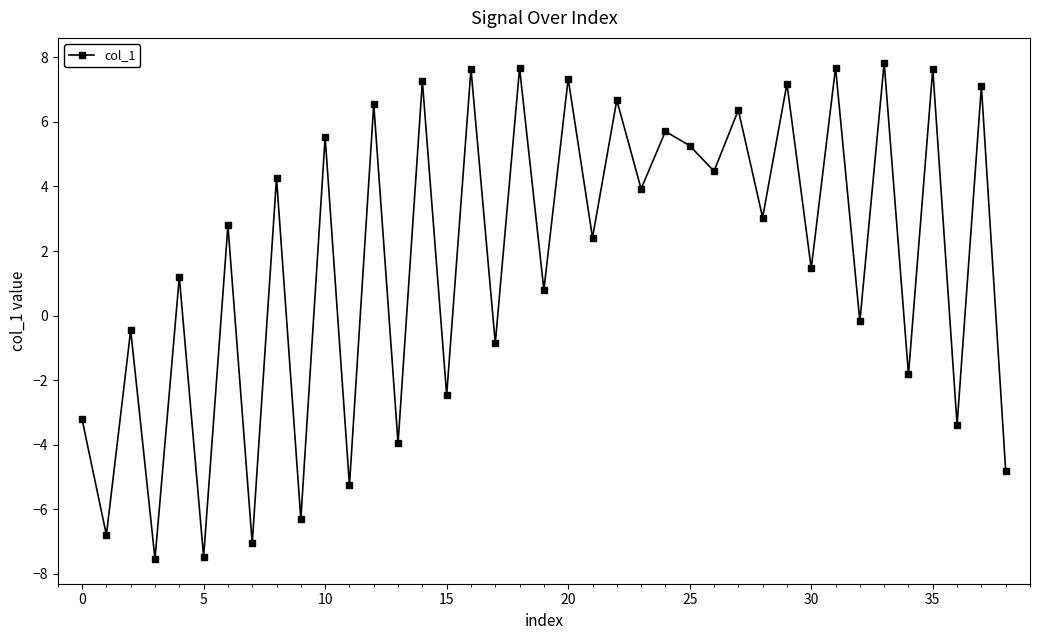

What is the value of the 31st point from the left?

1.5